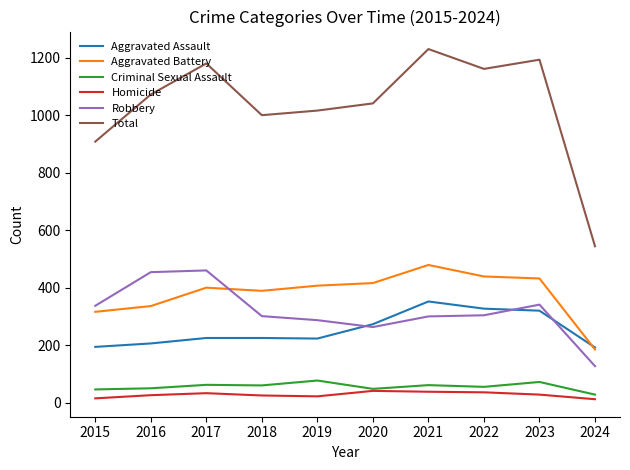

At which label does Robbery reach its minimum?

2024